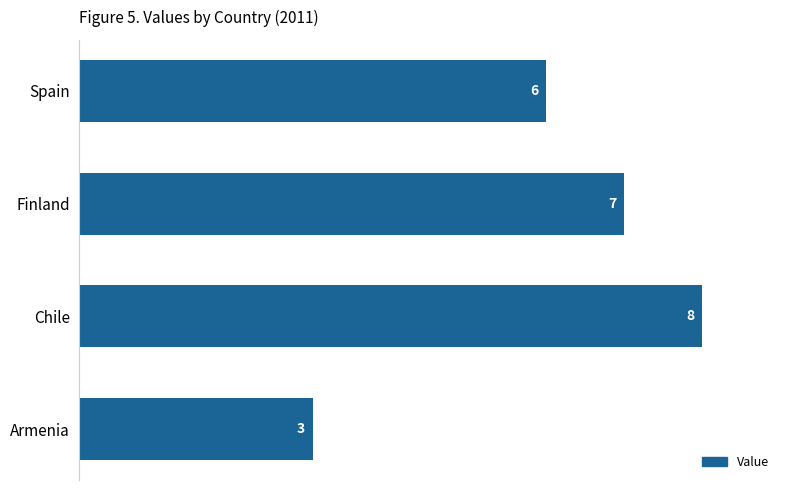

The chart shows a value of 5 at Armenia. True or false?

False